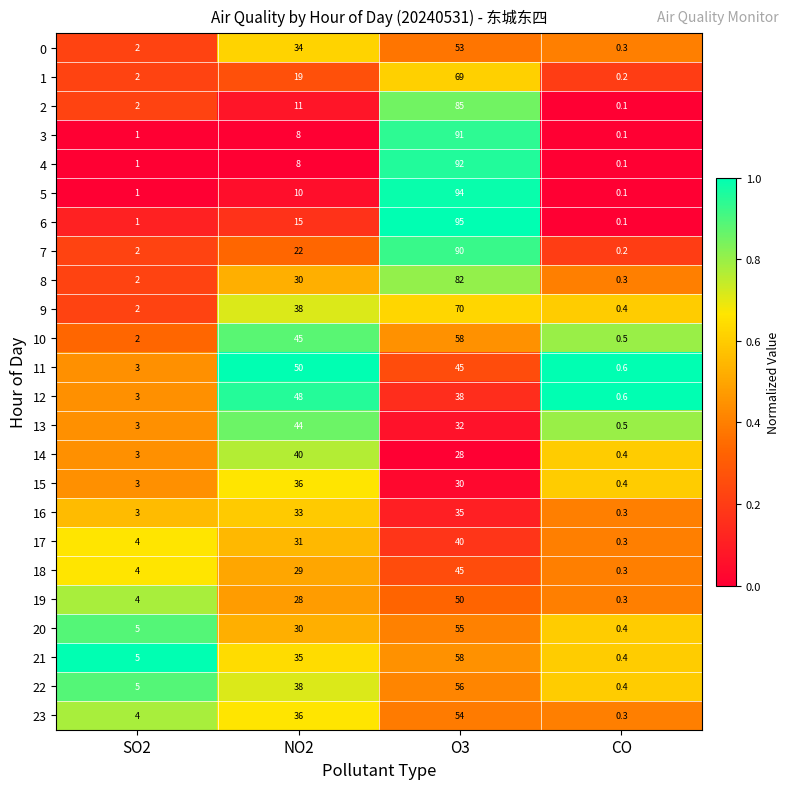

What is the difference between the second highest and second lowest values in the 3 series?

7.0